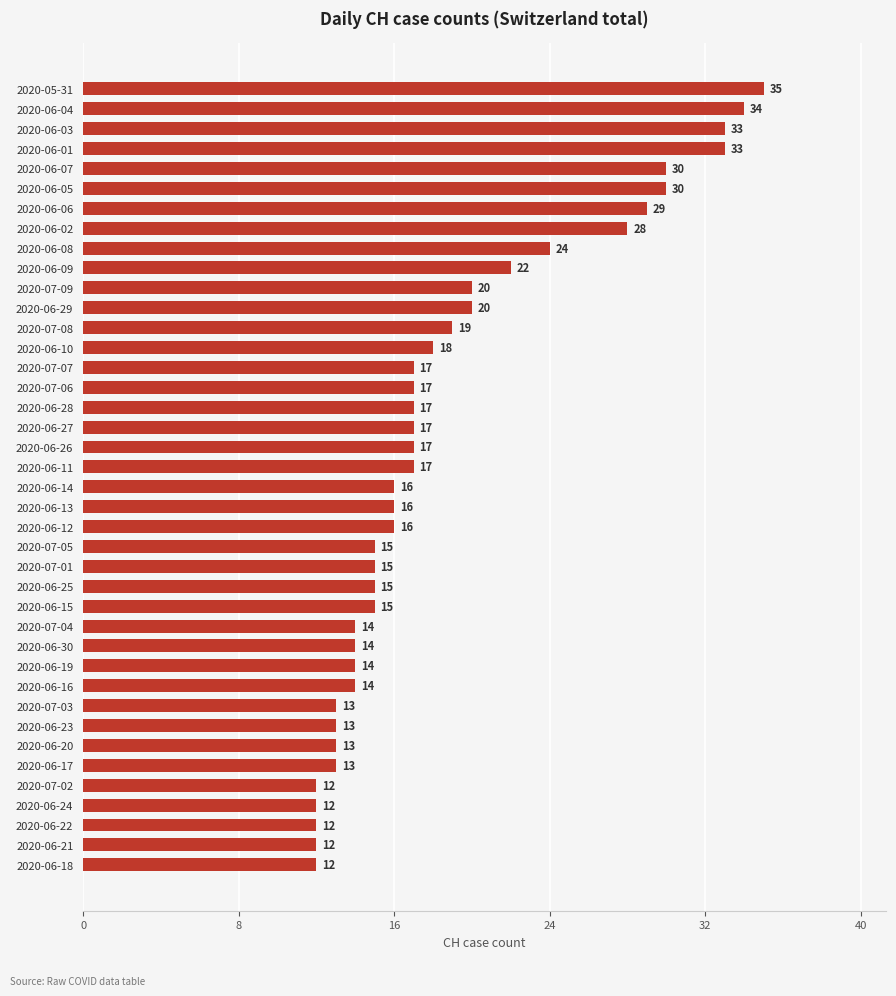

Between 2020-06-07 and 2020-07-03, which is larger?

2020-06-07